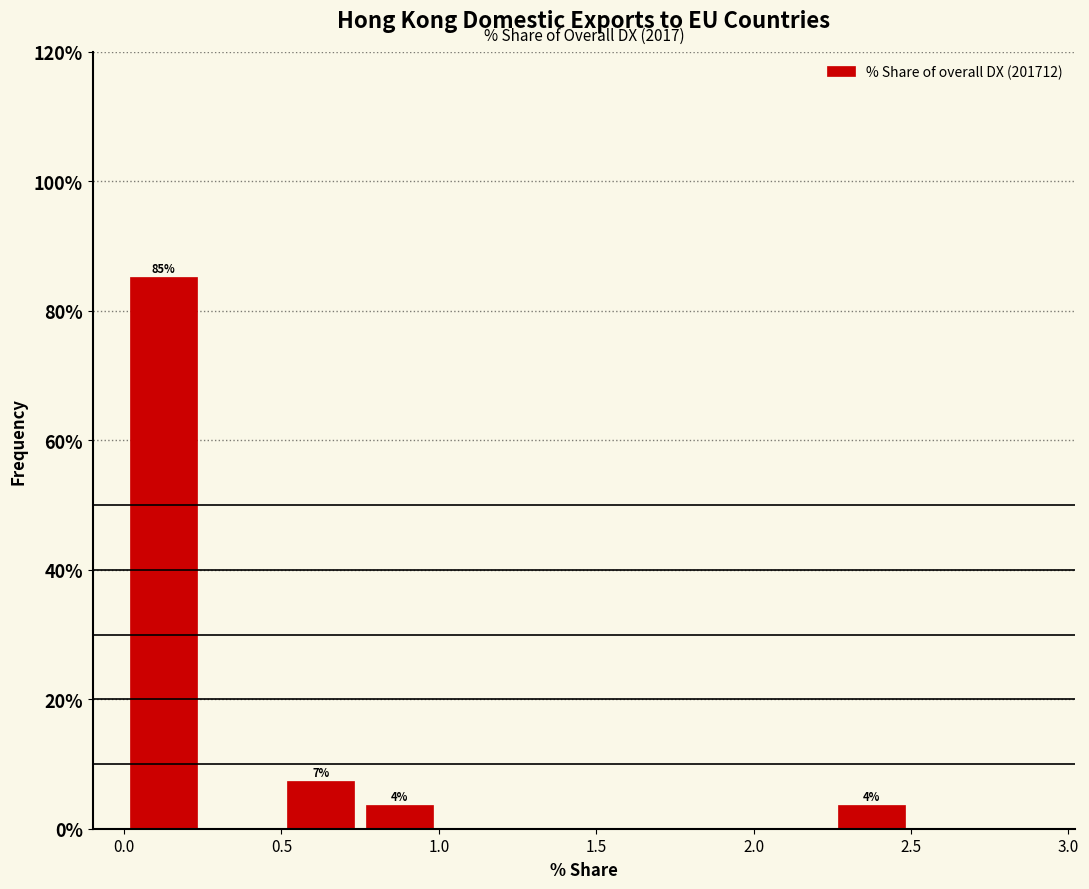

Over which range of the x-axis is the bar tallest?

0.00 to 0.25